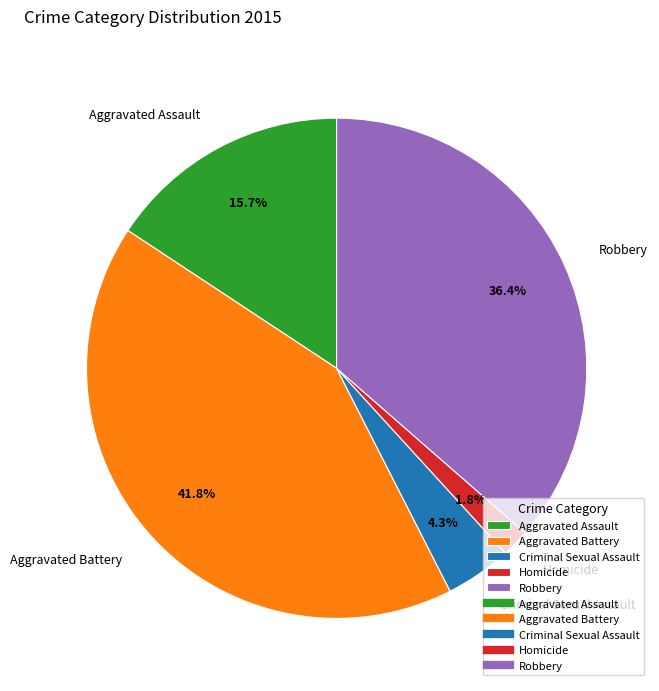

What is the total percentage of Robbery and Criminal Sexual Assault?

40.7%